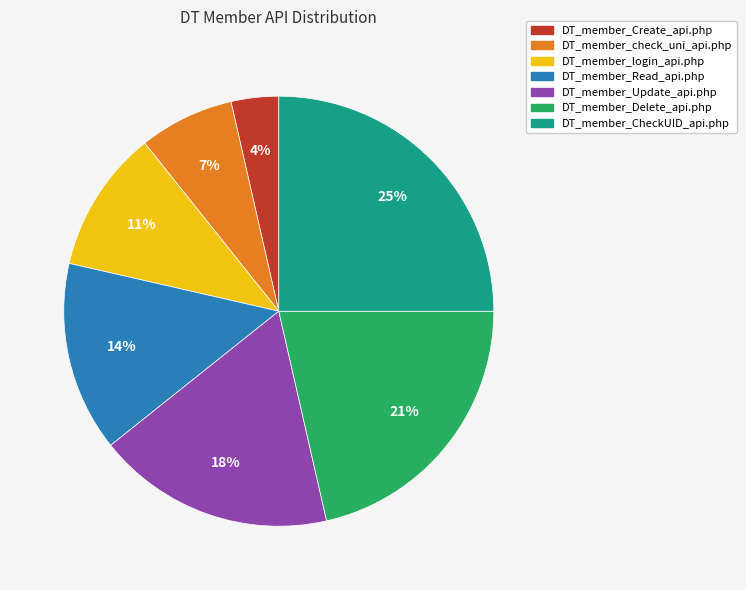

Is DT_member_Create_api.php the majority of the pie?

No